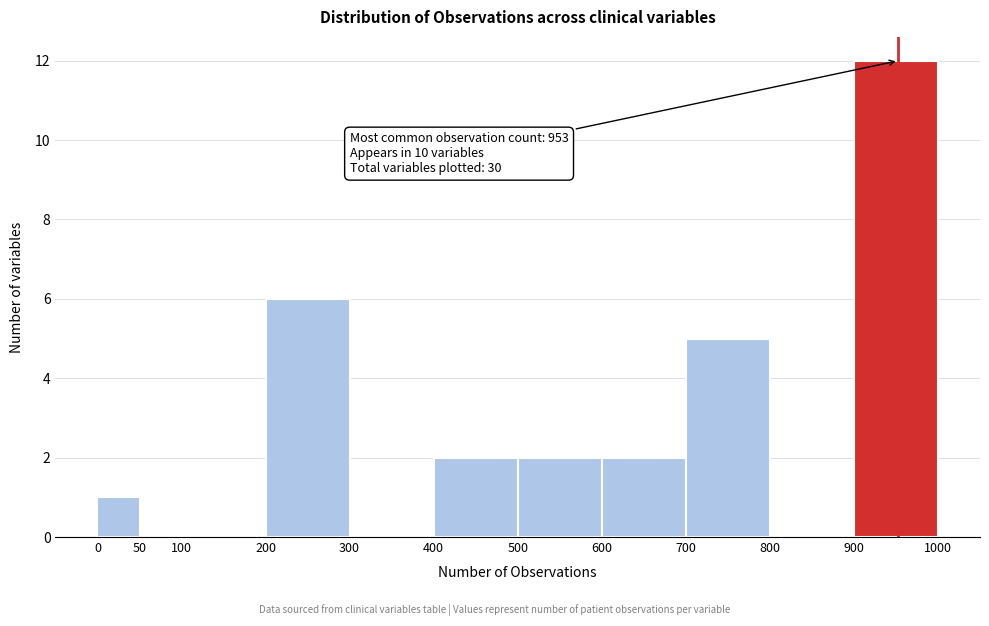

Which range on the x-axis has the tallest bar?

900 to 1000